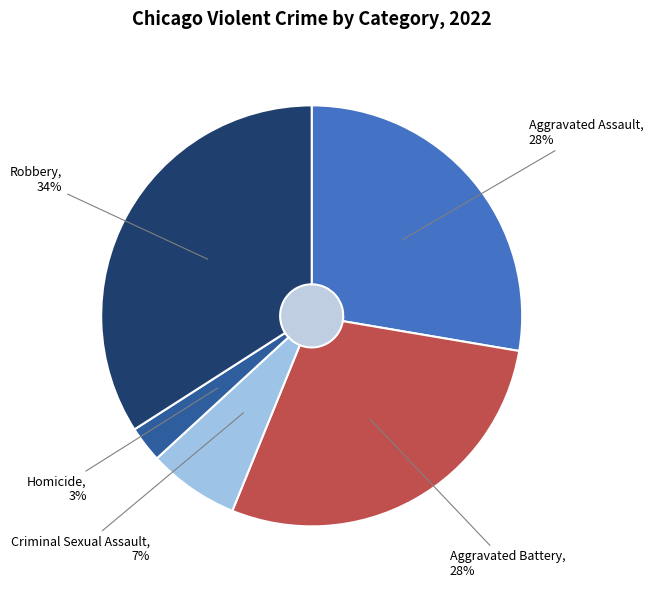

Does Homicide account for over 50% of the chart?

No